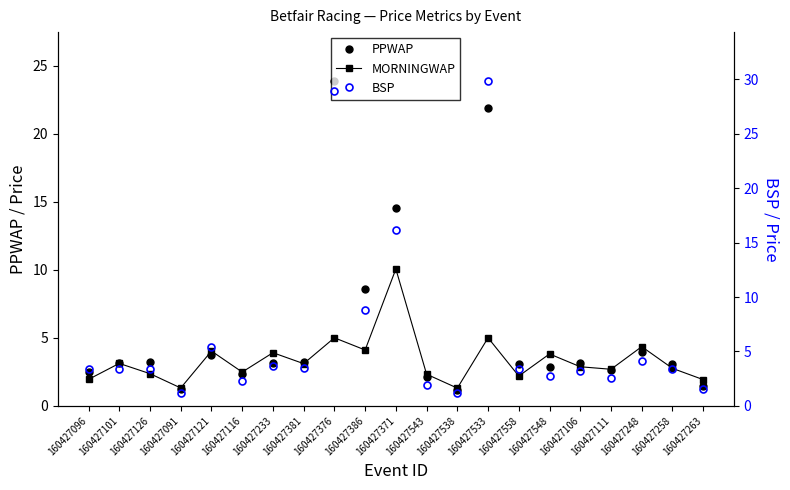

How many interior local valleys does the MORNINGWAP series have?

7